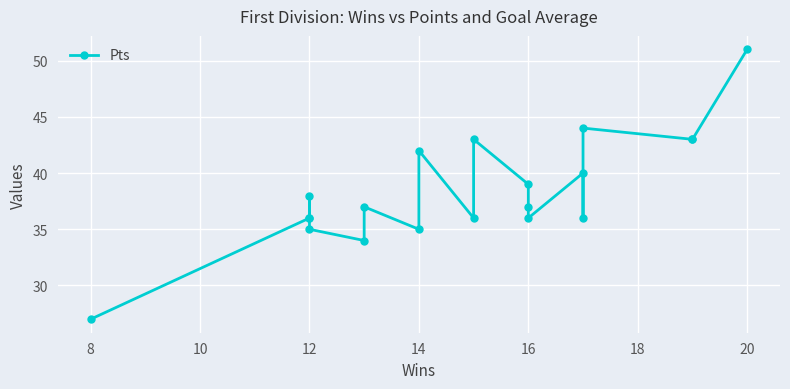

Where is the data nearest to the value 39?

16